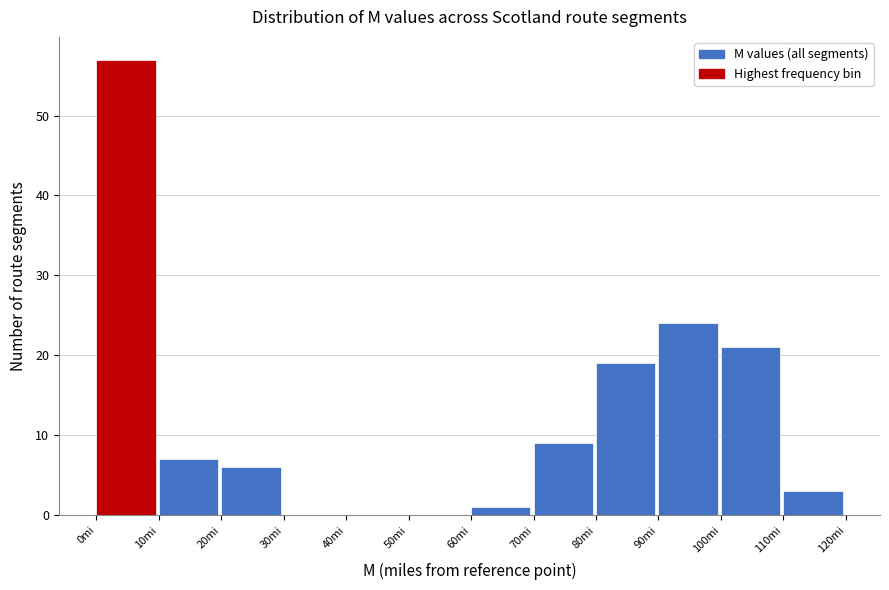

What is the height of the bar covering 110 to 120 on the x-axis? The values are not printed on the chart, so give them approximately, as read against the axis.

3